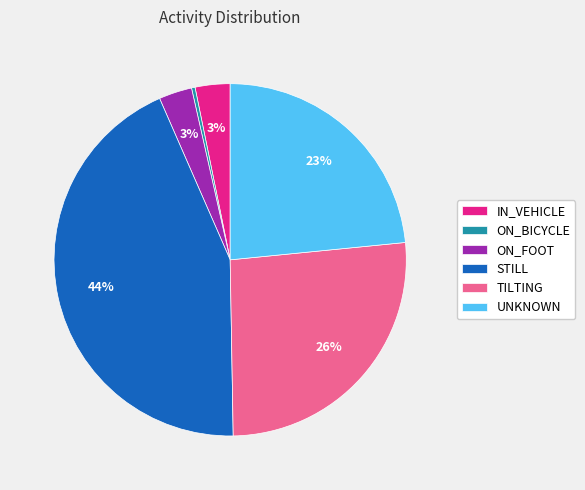

Do UNKNOWN and ON_BICYCLE together represent more than half of the pie?

No